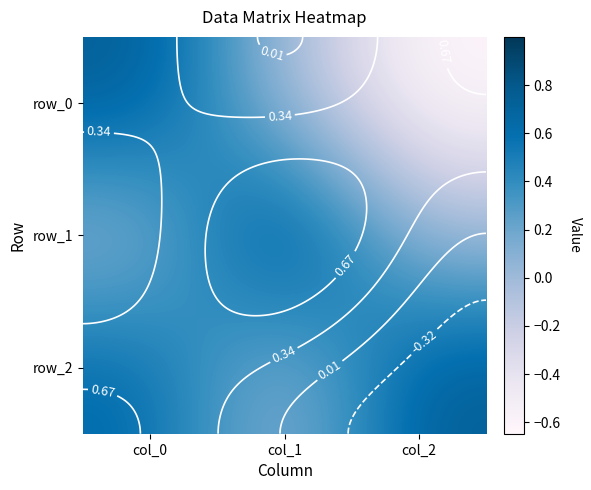

What is the difference between the highest and lowest values at col_1?

1.0